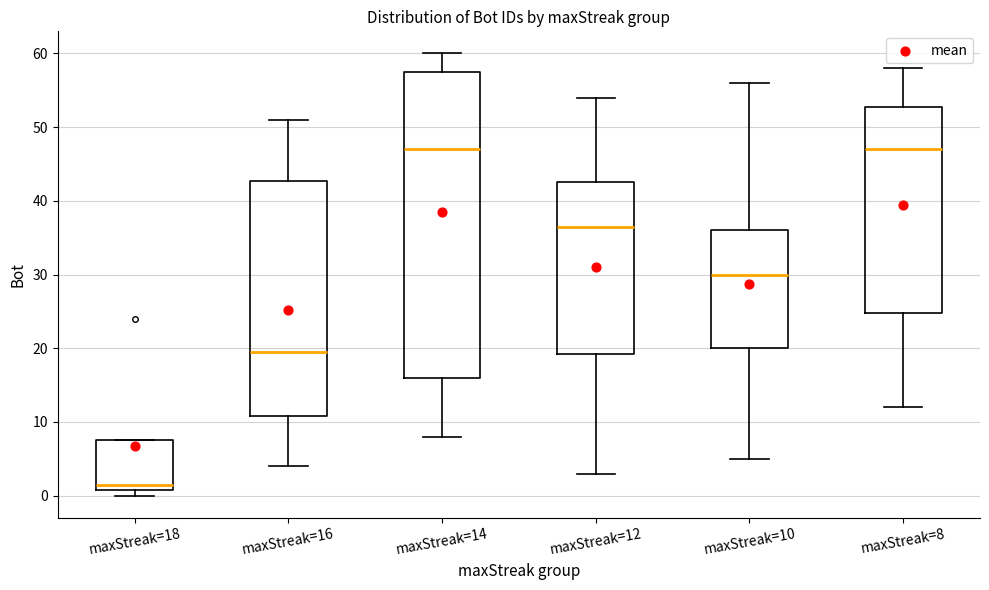

Reading left to right, read every box against the y-axis: the position of its median line, the range the box covers, and the ends of its whiskers. The values are not printed on the chart, so give them approximately, as read against the axis.

maxStreak=18: median 2, box 1 to 8, whiskers 0 to 8
maxStreak=16: median 20, box 11 to 43, whiskers 4 to 51
maxStreak=14: median 47, box 16 to 58, whiskers 8 to 60
maxStreak=12: median 37, box 19 to 43, whiskers 3 to 54
maxStreak=10: median 30, box 20 to 36, whiskers 5 to 56
maxStreak=8: median 47, box 25 to 53, whiskers 12 to 58